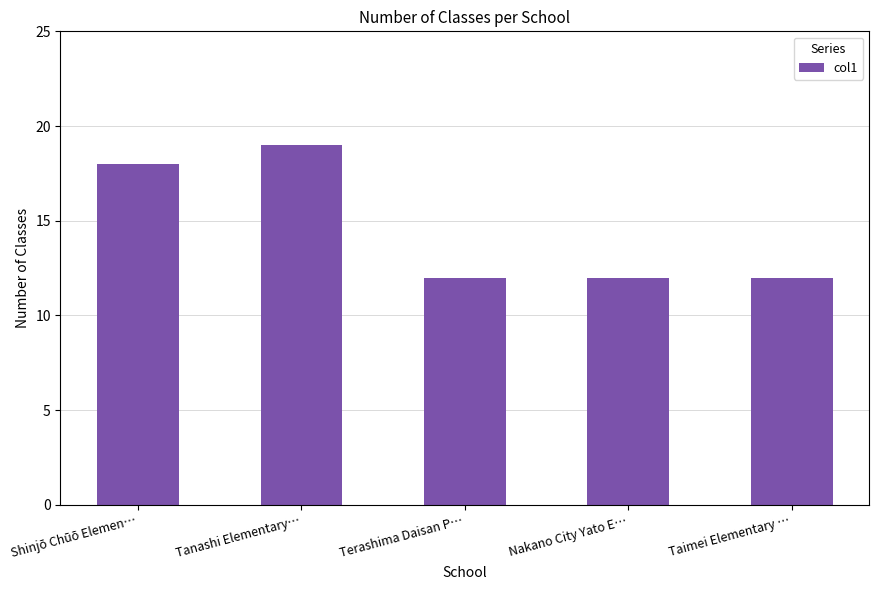

The value at Taimei Elementary … is 12. True or false?

True